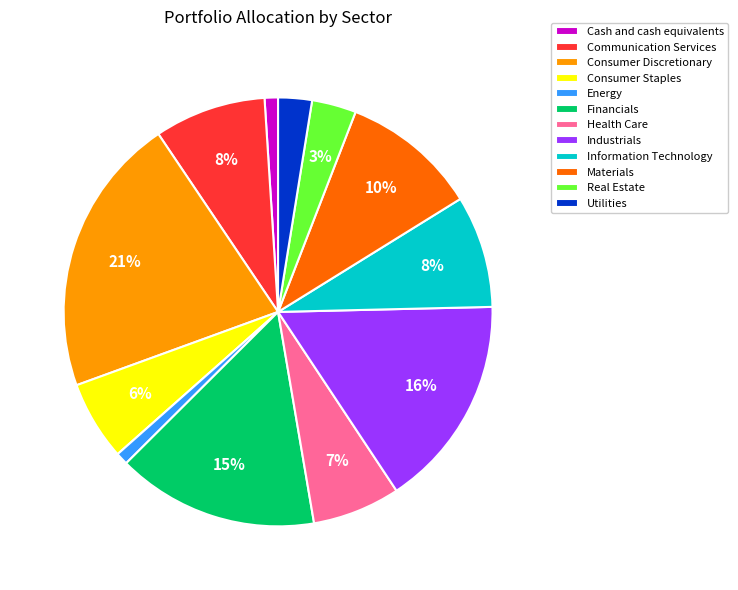

Count the number of slices in the pie.

12